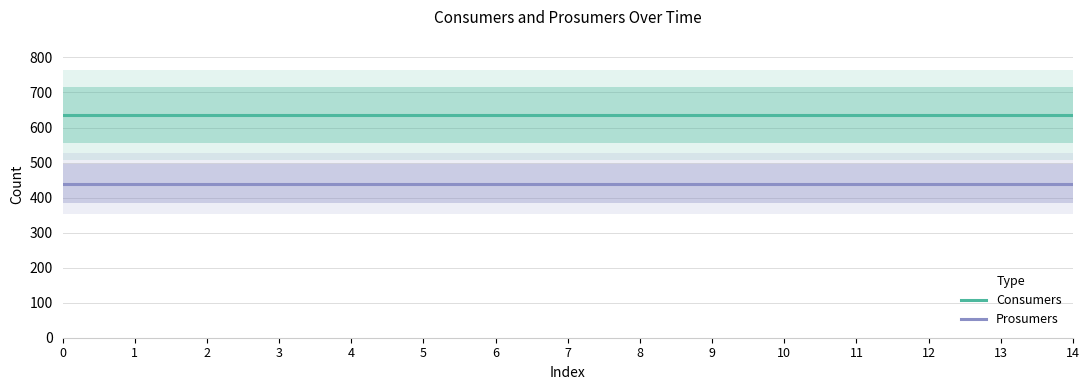

What is the average value of the Consumers series?

635